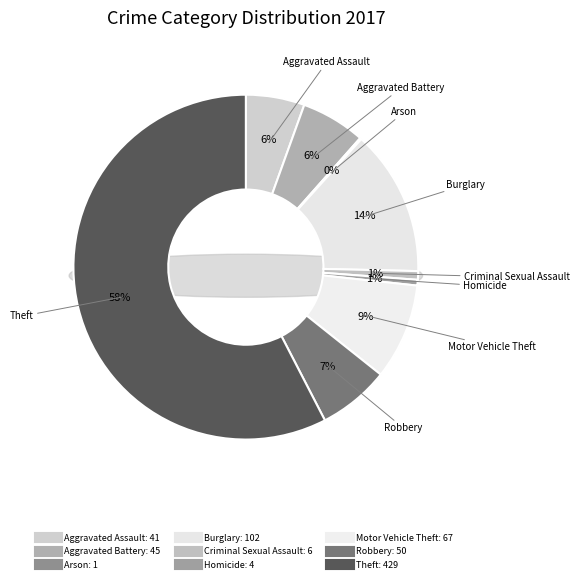

Which category has the smallest portion of the pie?

Arson